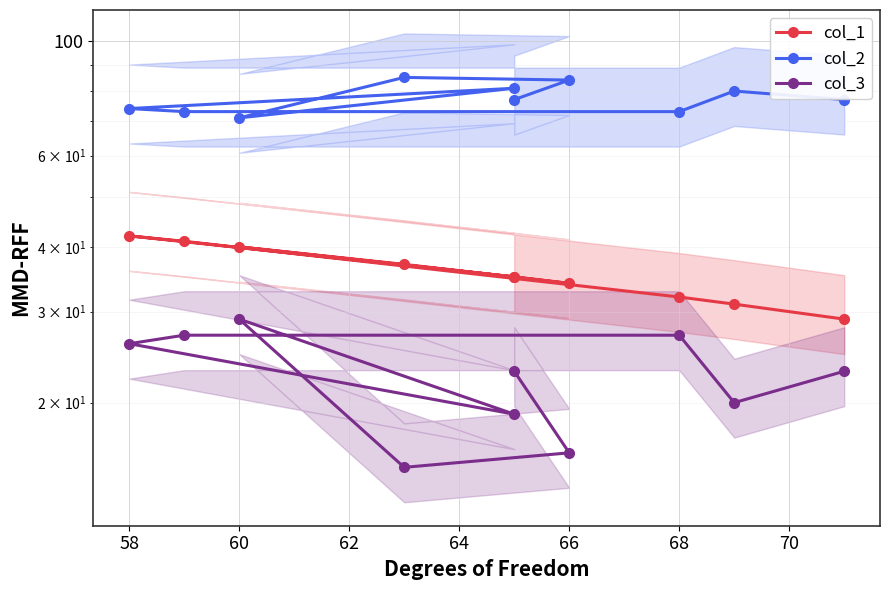

True or false: col_2 has a value of 121 at 9.

False